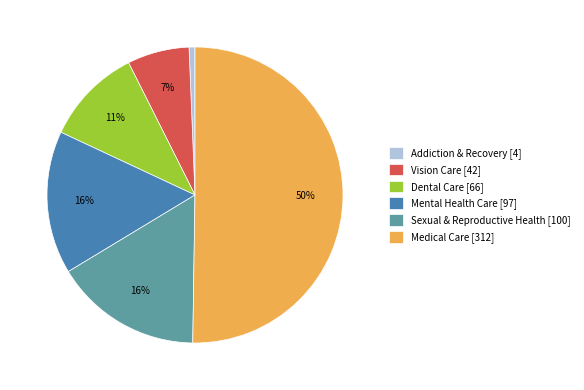

Combined, do Addiction & Recovery [4] and Medical Care [312] account for over 50%?

Yes